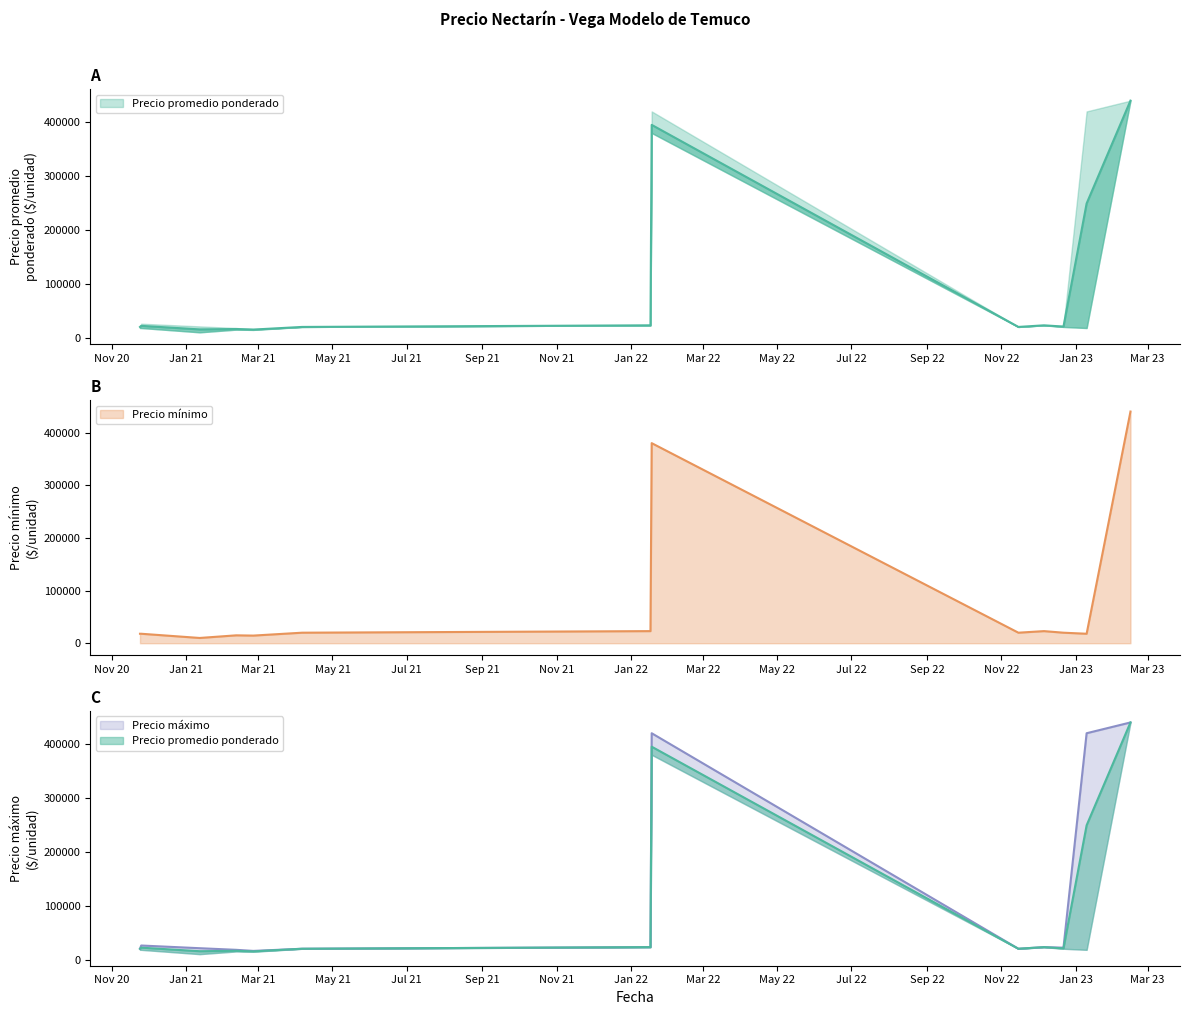

What is the sum of all Precio promedio ponderado values?

1279485